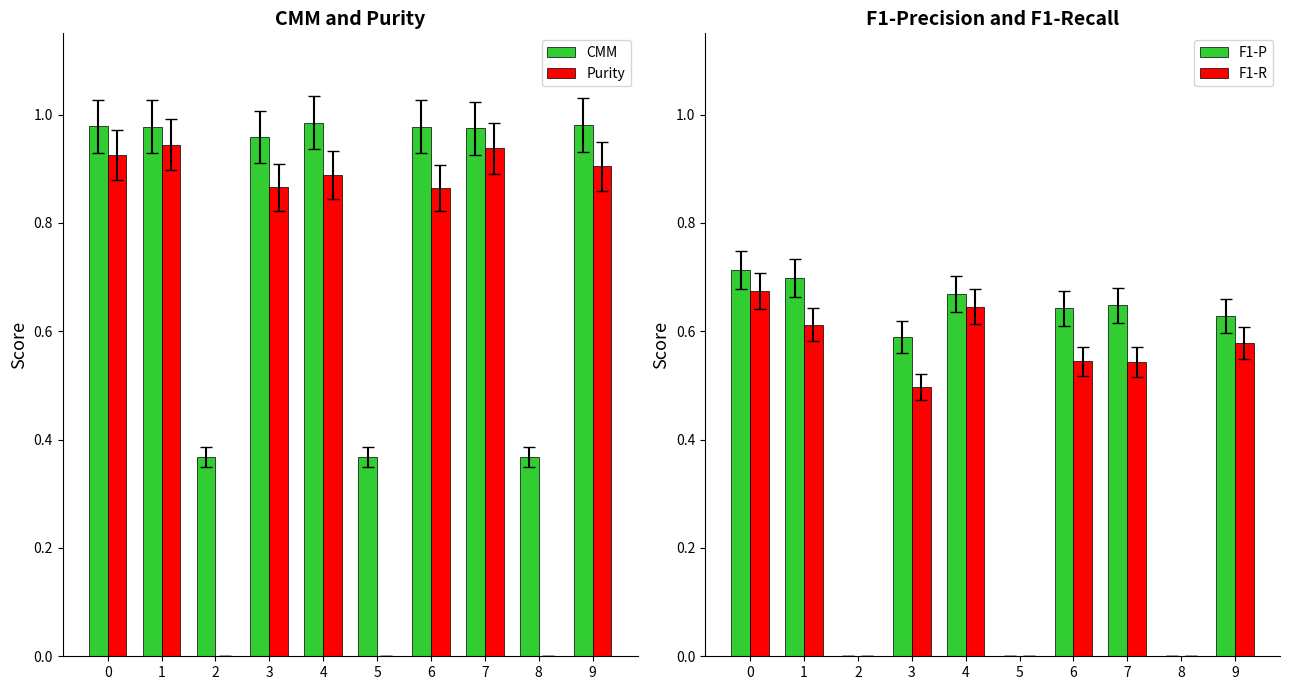

What is the sum of all F1-R values?

4.1